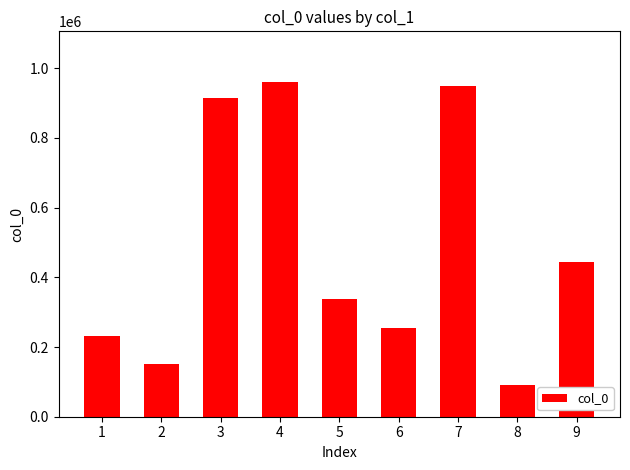

What is the value of the 7th bar from the left?

948053